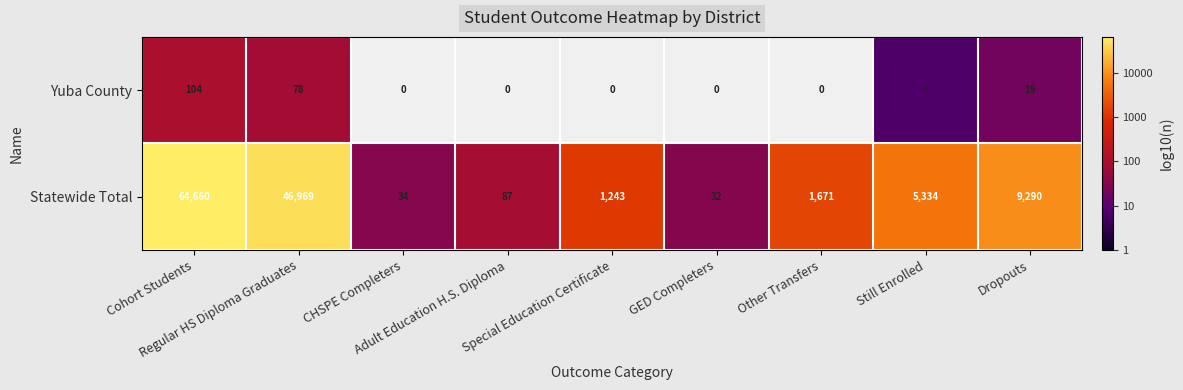

What is the sum of all Statewide Total values?

129320